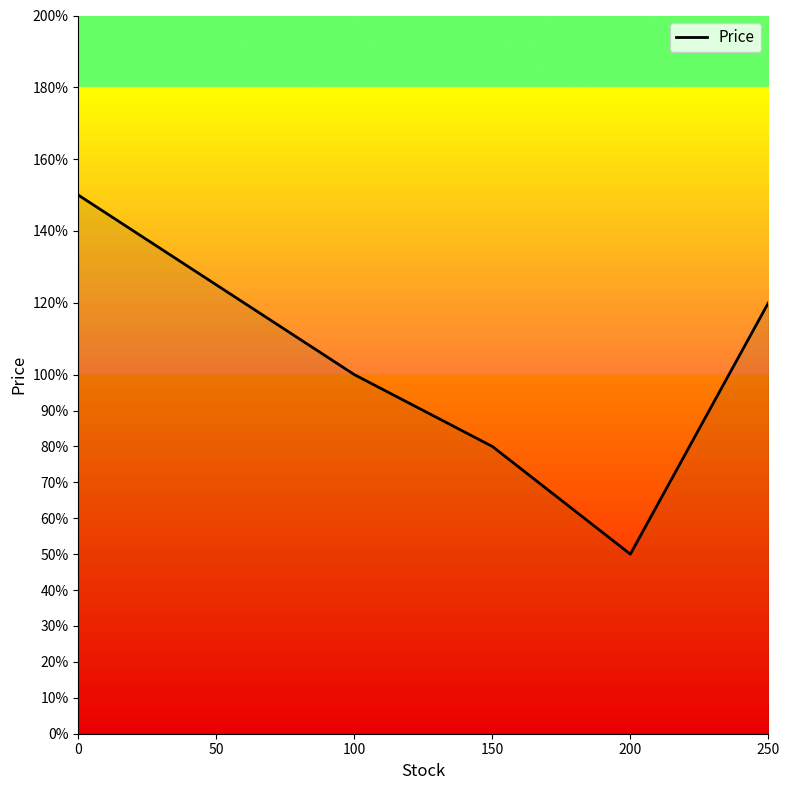

Does the chart display data point markers on the line(s)?

No